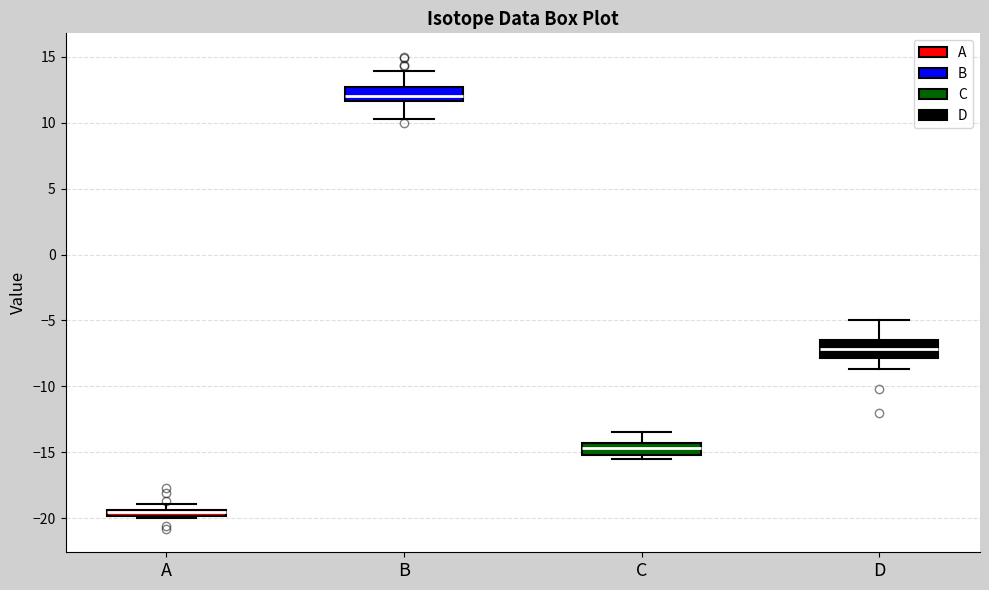

Where is the lower edge of the box for A on the y-axis? The values are not printed on the chart, so give them approximately, as read against the axis.

-20.0